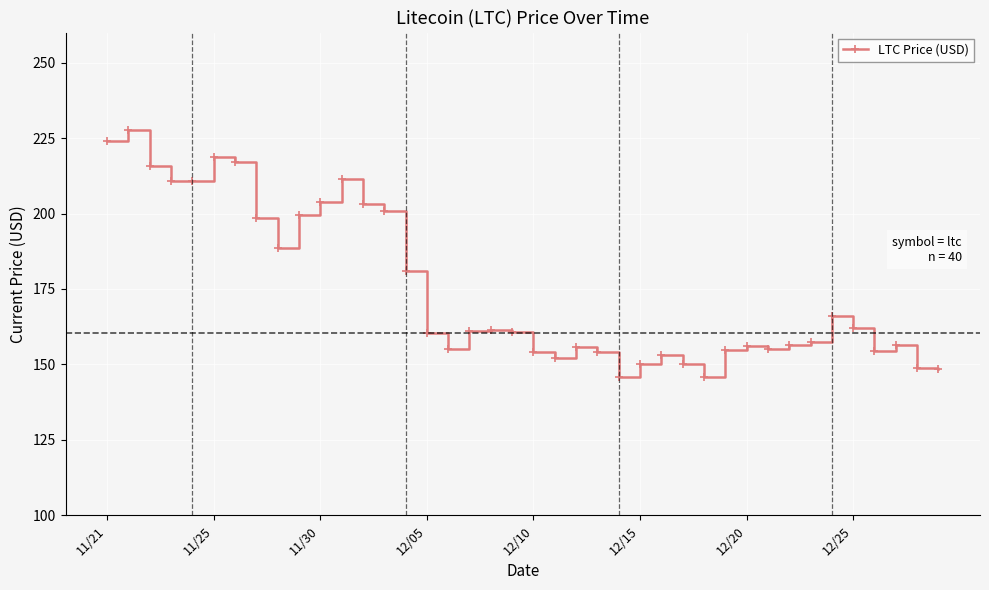

Does the chart have visible grid lines?

Yes